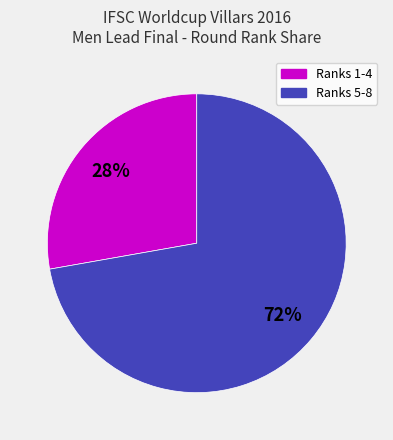

Is there any slice that represents more than half of the pie?

Yes